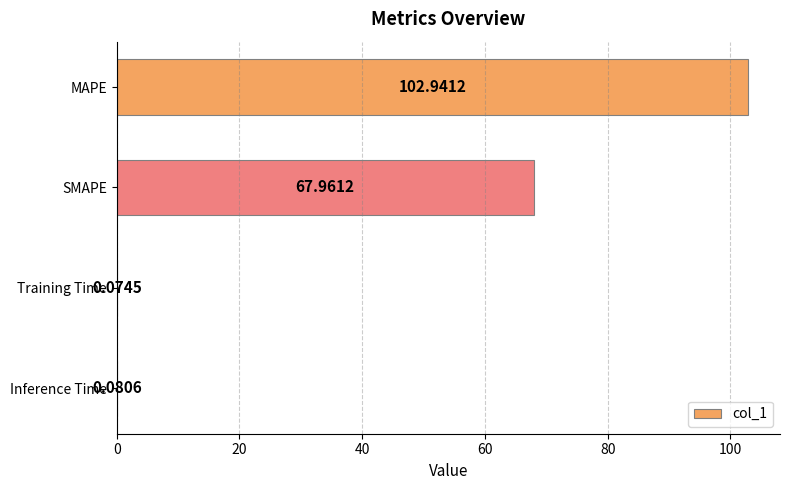

What is the sum of all values?

171.1